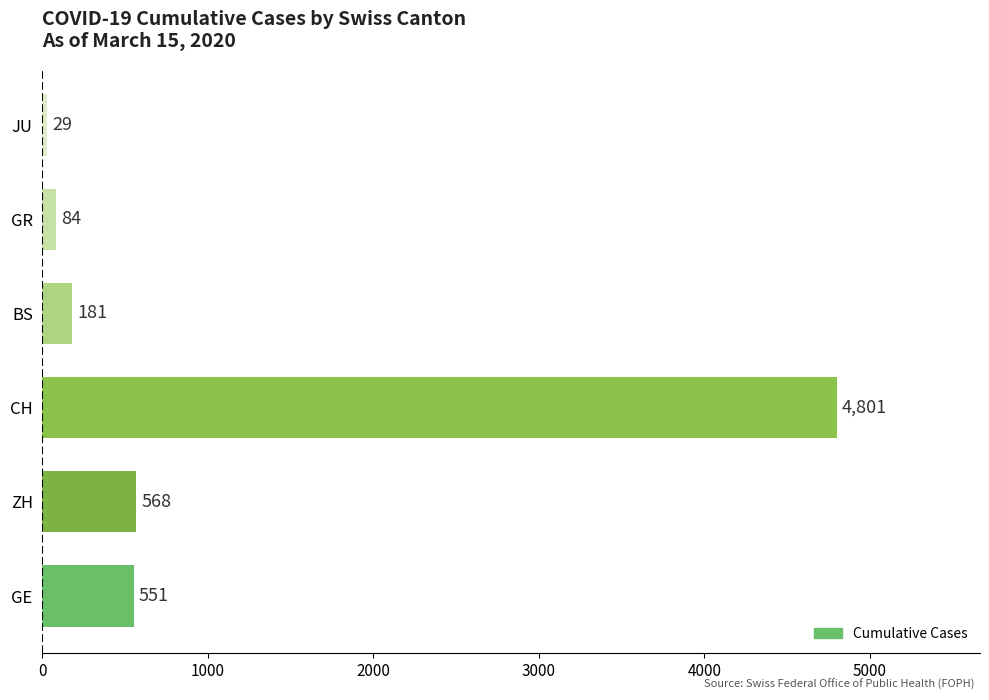

How many bars are there in total?

6